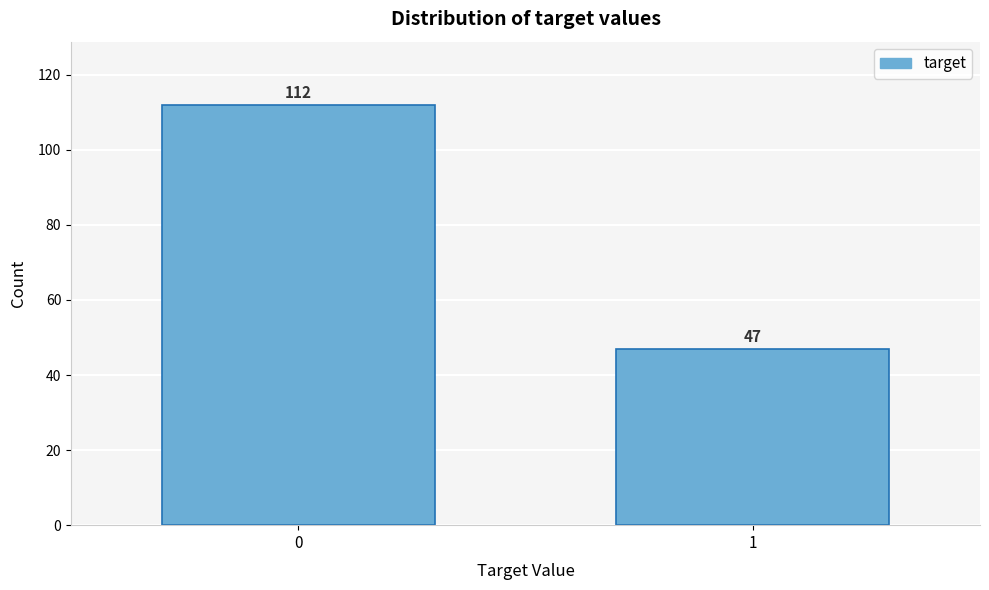

Reading left to right, list all the values displayed in this chart.

112	47